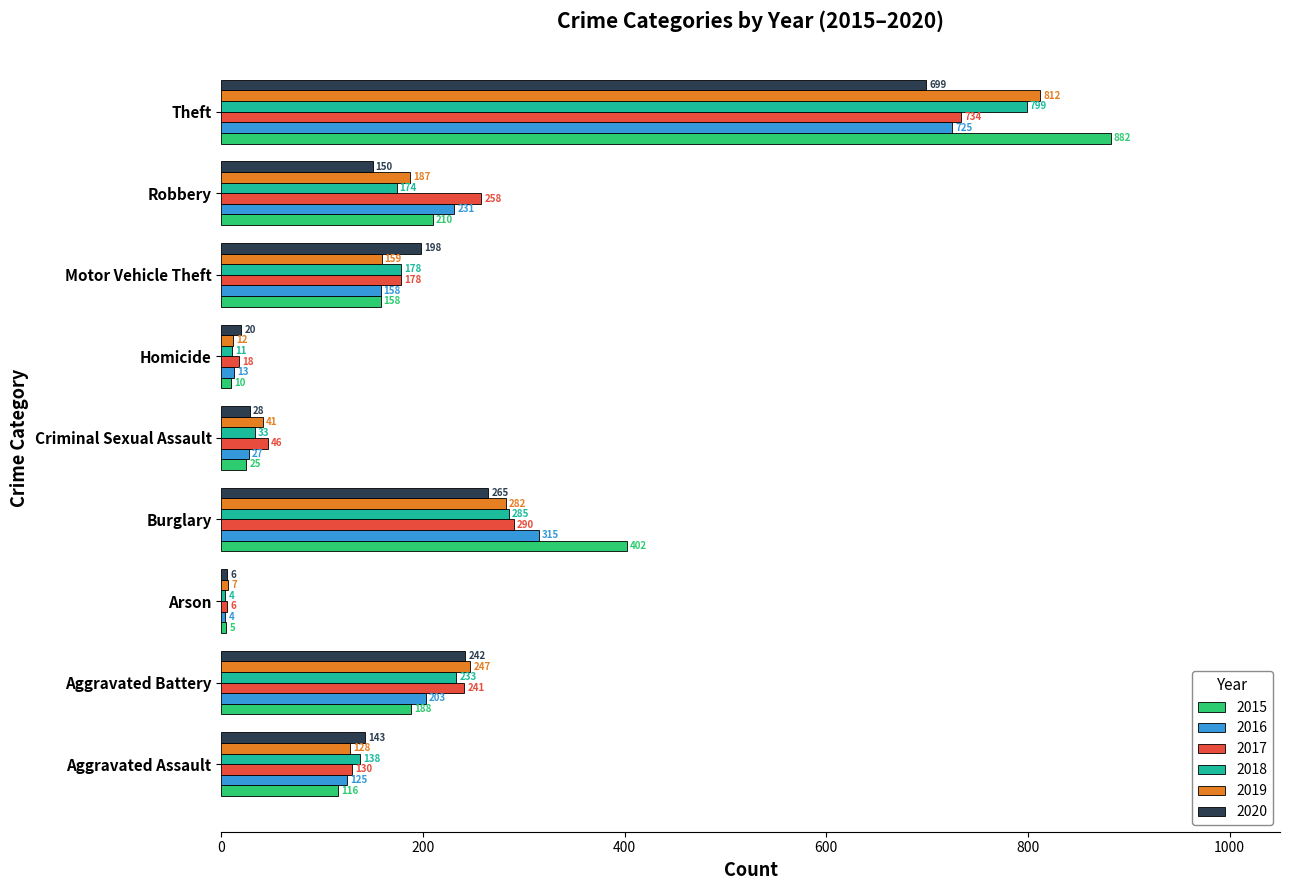

The value of 2018 at Burglary is 285. True or false?

True